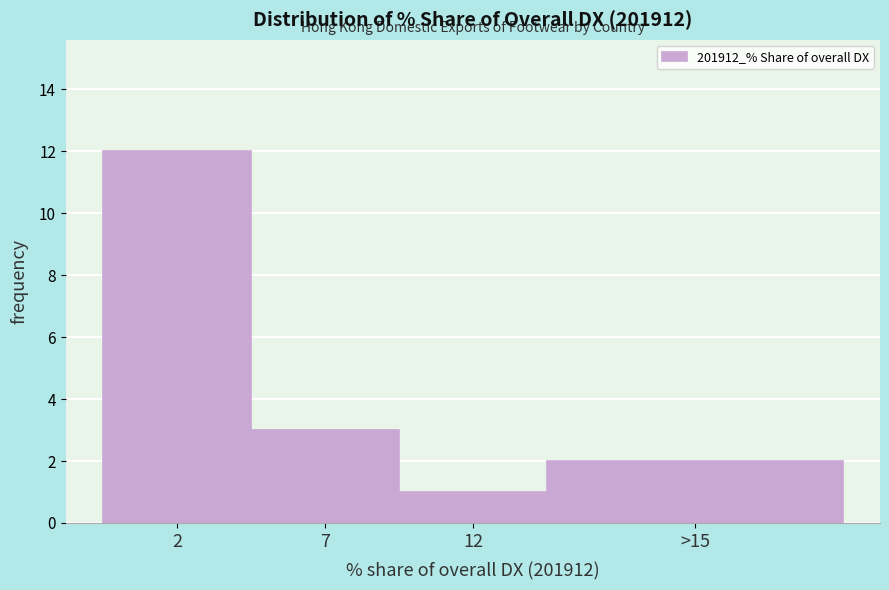

Reading right to left, transcribe all the data shown in this chart.

>15=2	12=1	7=3	2=12